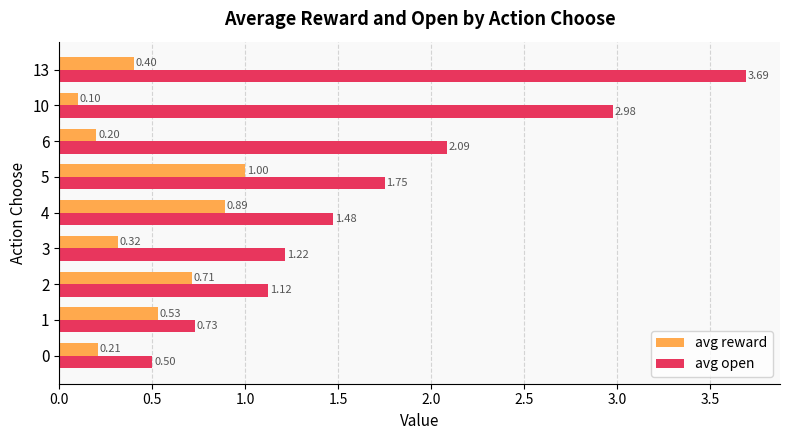

Which series changed the most between 0 and 10?

avg open